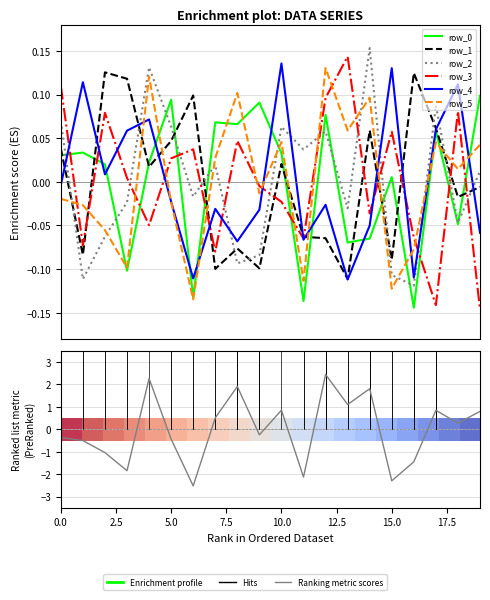

What is the value of the row_1 point at the 2nd from the left?

-0.1